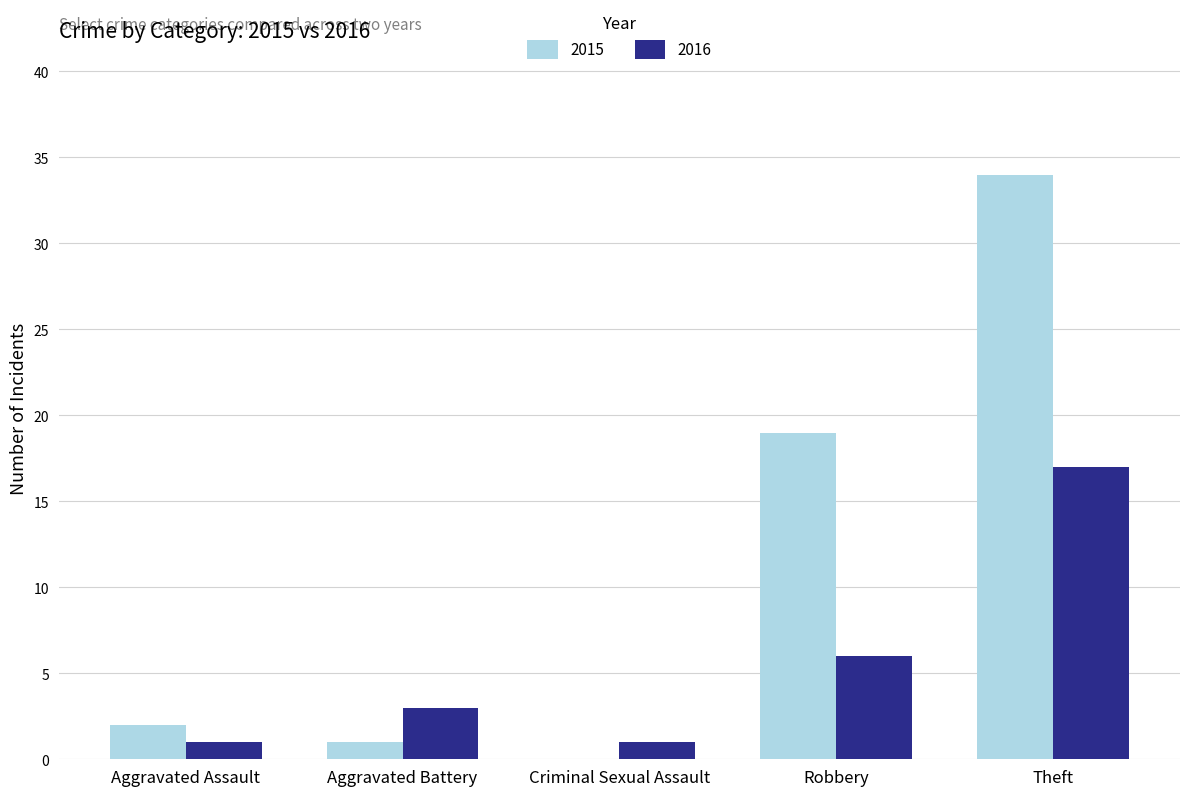

What is the sum of the 2015 values at Aggravated Battery and Aggravated Assault?

3